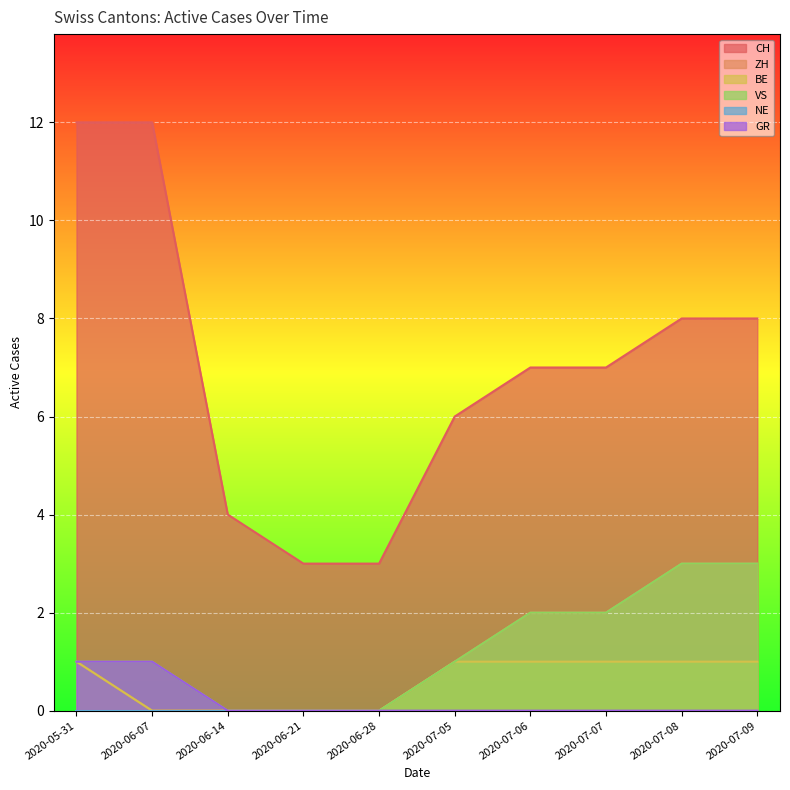

Which series changed the most between 2020-06-14 and 2020-07-09?

CH